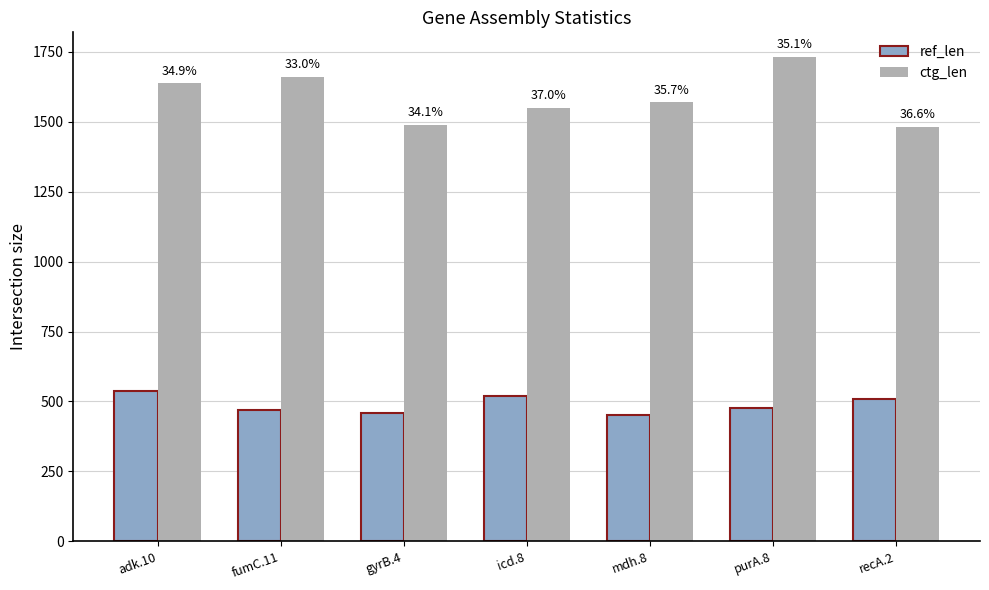

Does the chart contain stacked bars?

No